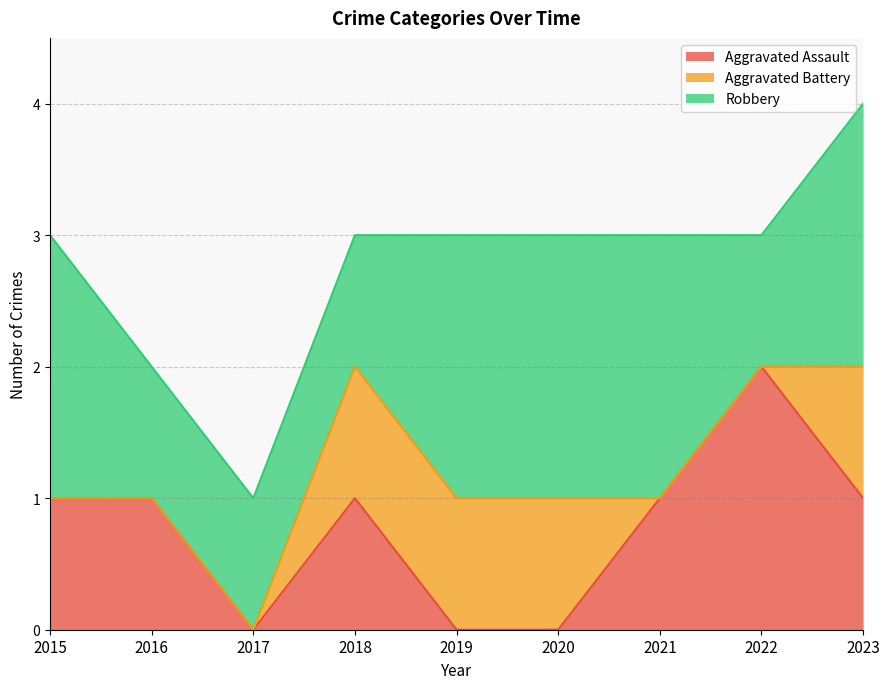

Between 2019 and 2016, which is larger?

2016